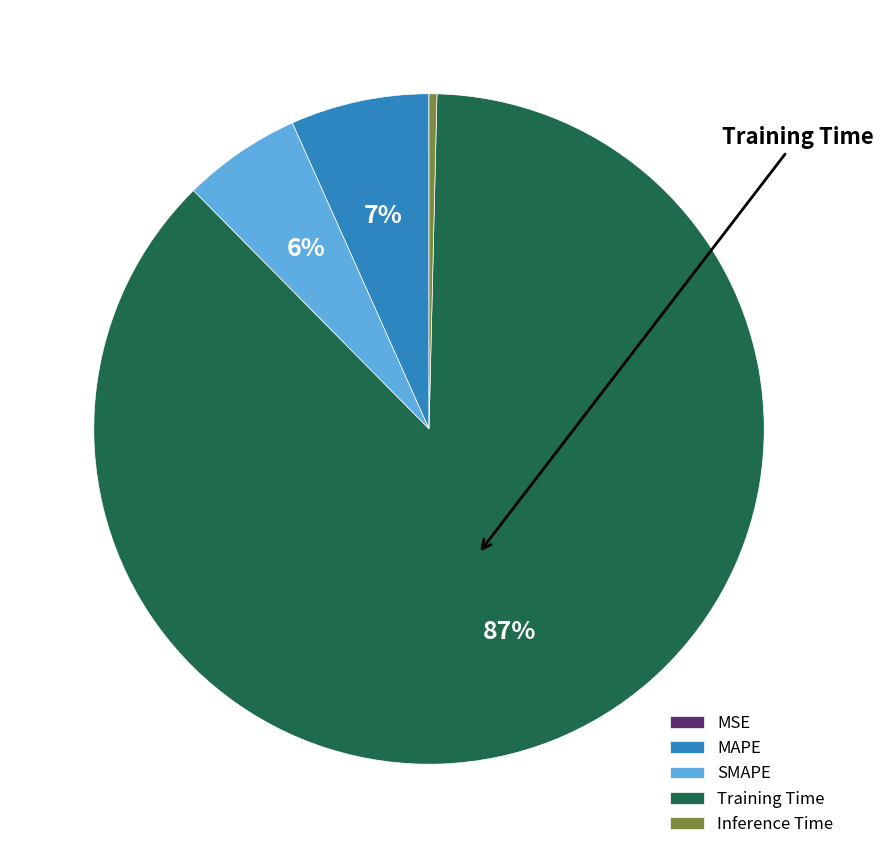

Do SMAPE and Training Time together represent more than half of the pie?

Yes